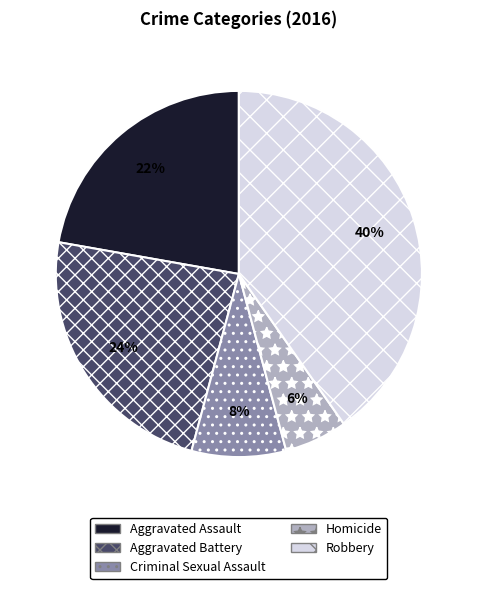

Do Aggravated Battery and Homicide together represent more than half of the pie?

No